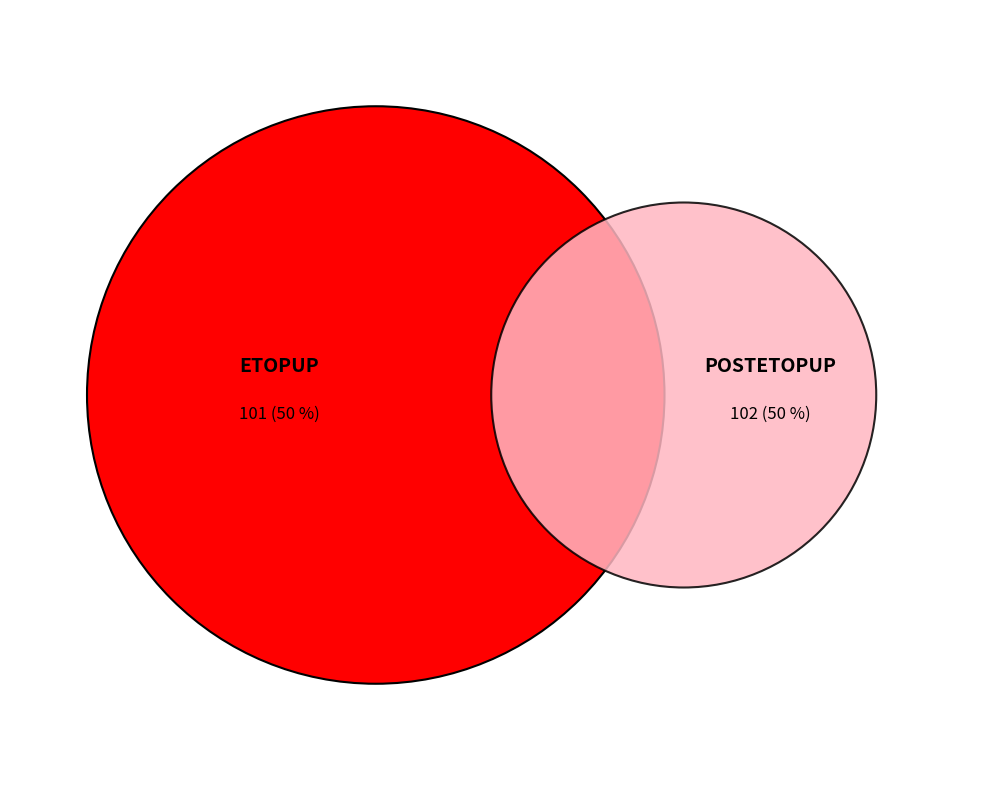

Rank the categories by value from highest to lowest.

POSTETOPUP, ETOPUP